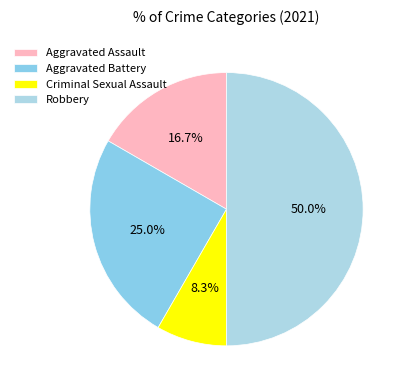

What is the change in value from Aggravated Assault to Aggravated Battery?

+1